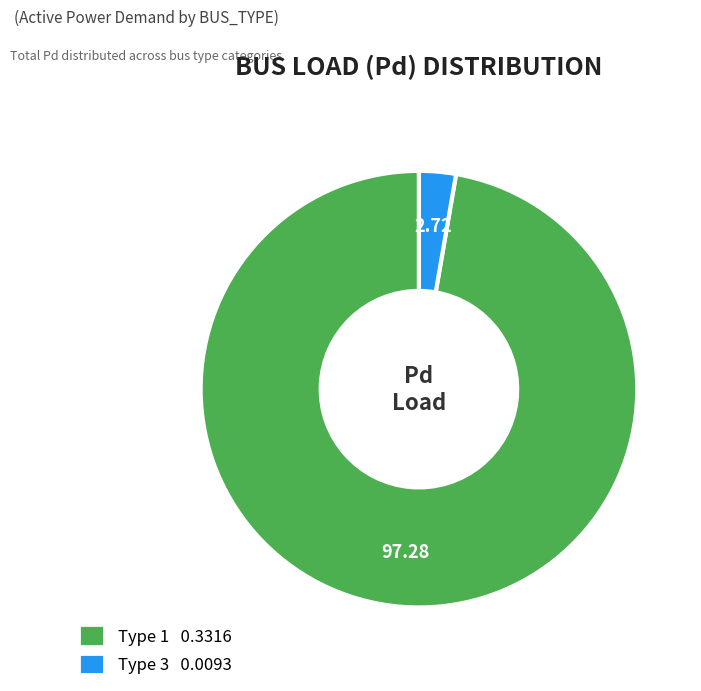

Is the sum of Type 1 0.3316 and Type 3 0.0093 greater than half?

Yes